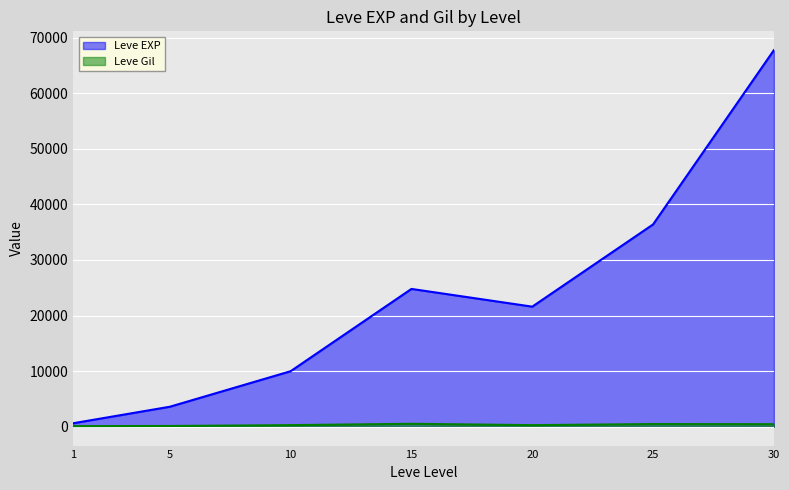

Which label corresponds to the largest value in the chart?

30